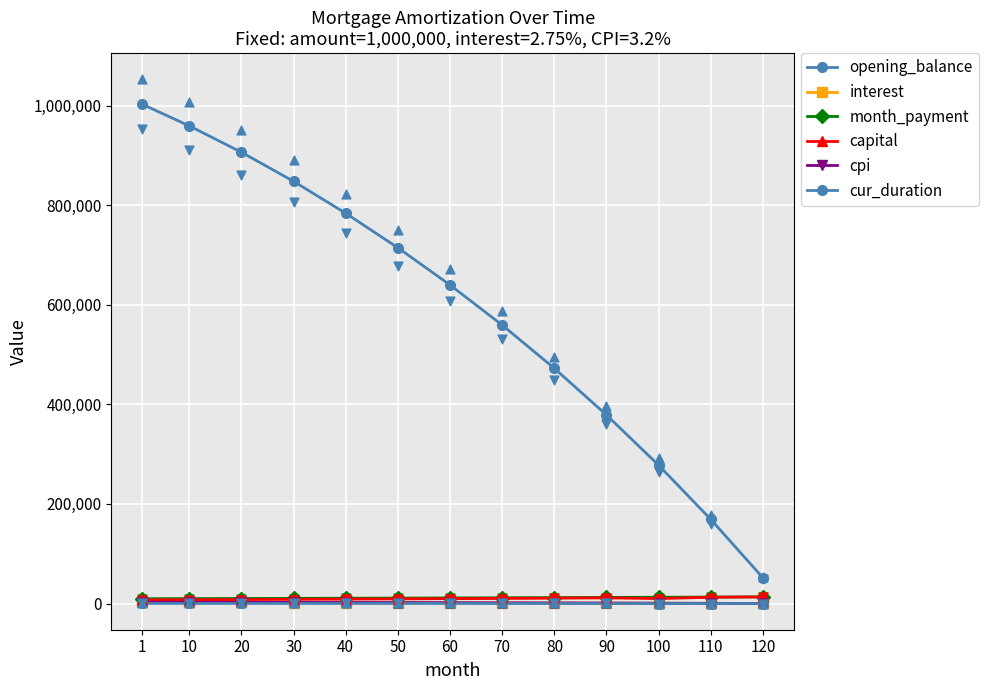

Which series reaches the minimum Y coordinate?

cur_duration